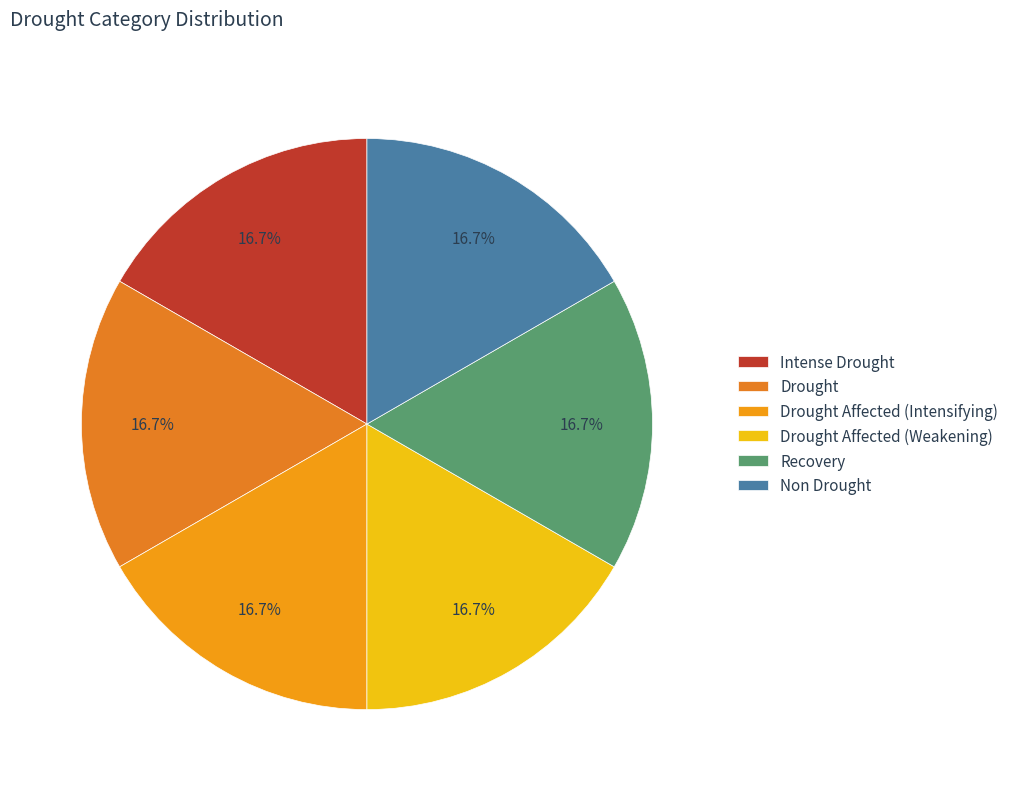

To the nearest percent, what is the difference between the largest and smallest slice percentages?

0%